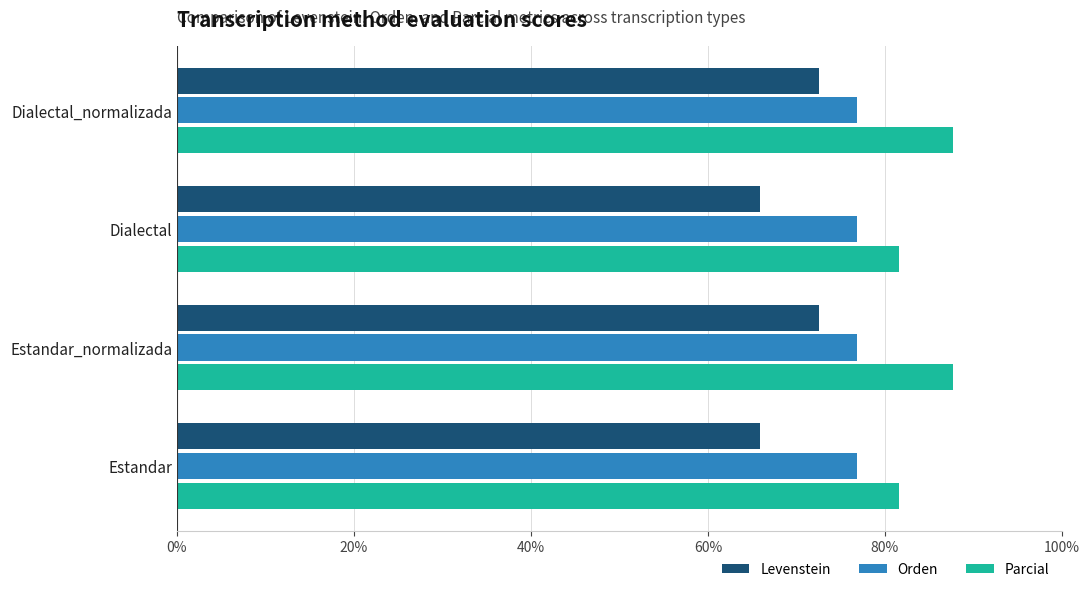

The Orden series shows 76.8 at Dialectal. True or false?

True